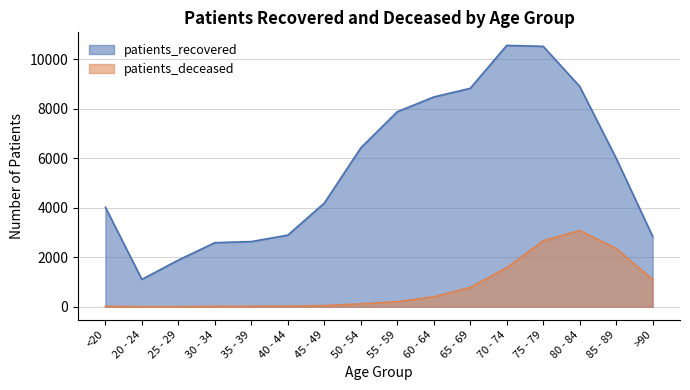

Is it true that patients_recovered equals 10527 at 75 - 79?

True